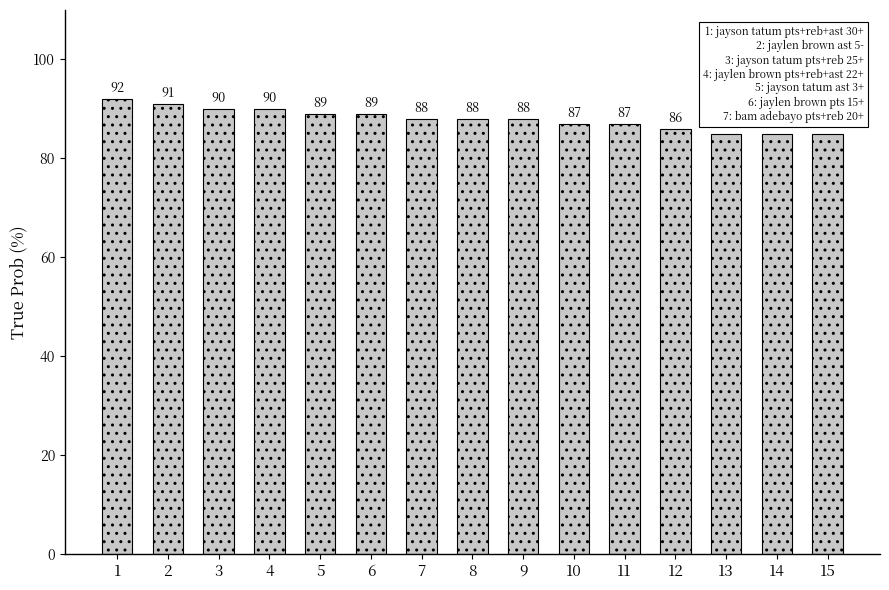

What is the change in value from 1 to 11?

-5